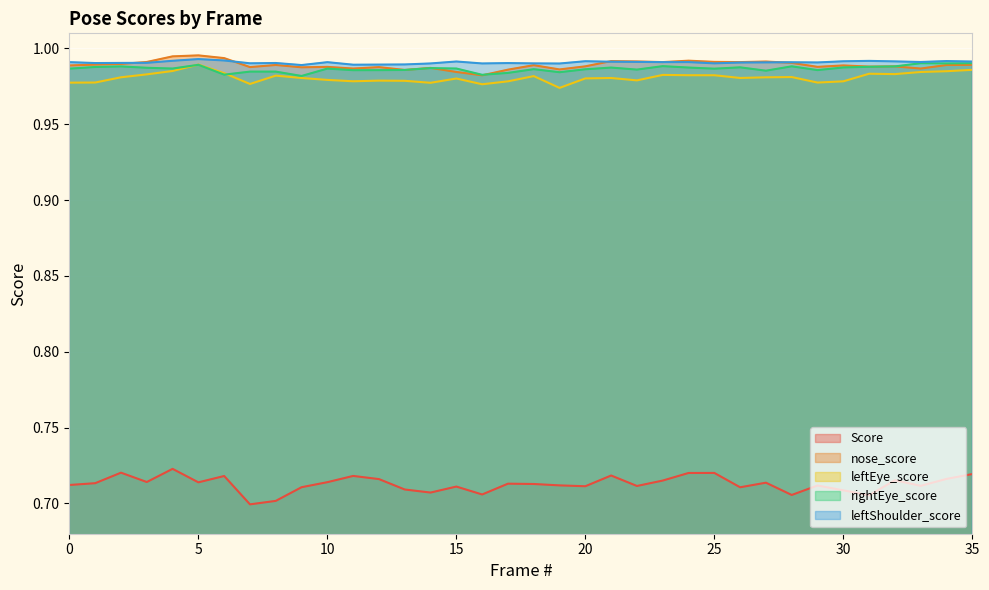

True or false: nose_score and leftEye_score intersect in this chart.

False